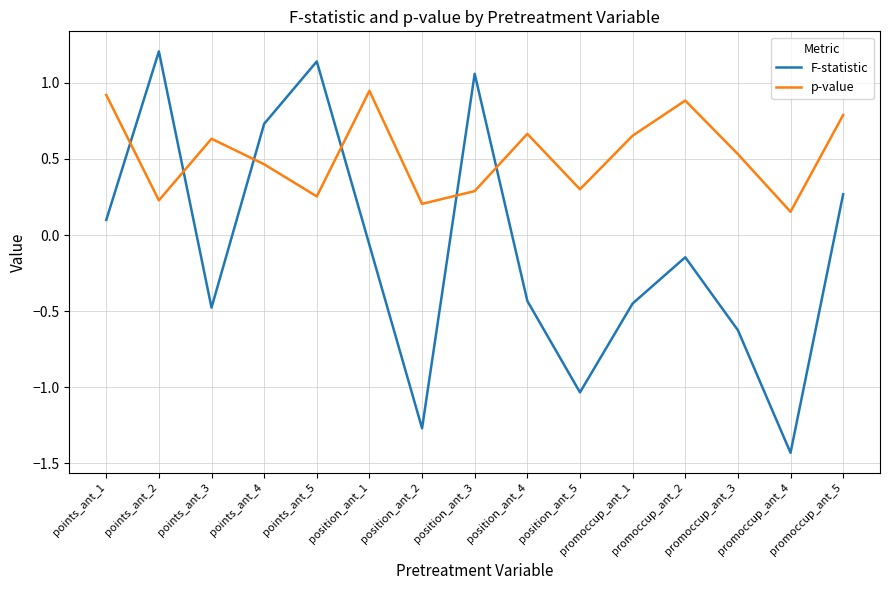

In p-value, how many points are lower than both neighbors (excluding endpoints)?

5